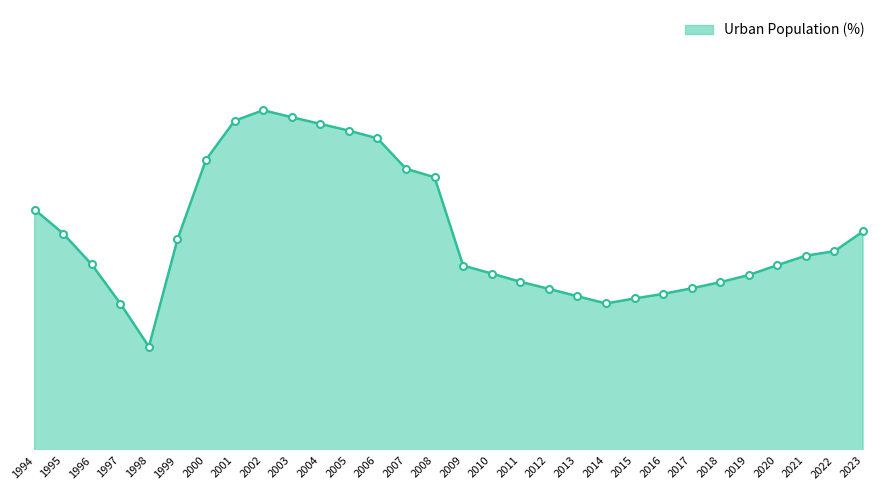

List the labels in order of value, largest first.

2002, 2003, 2001, 2004, 2005, 2006, 2000, 2007, 2008, 1994, 2023, 1995, 1999, 2022, 2021, 1996, 2020, 2009, 2010, 2019, 2011, 2018, 2017, 2012, 2016, 2013, 2015, 2014, 1997, 1998